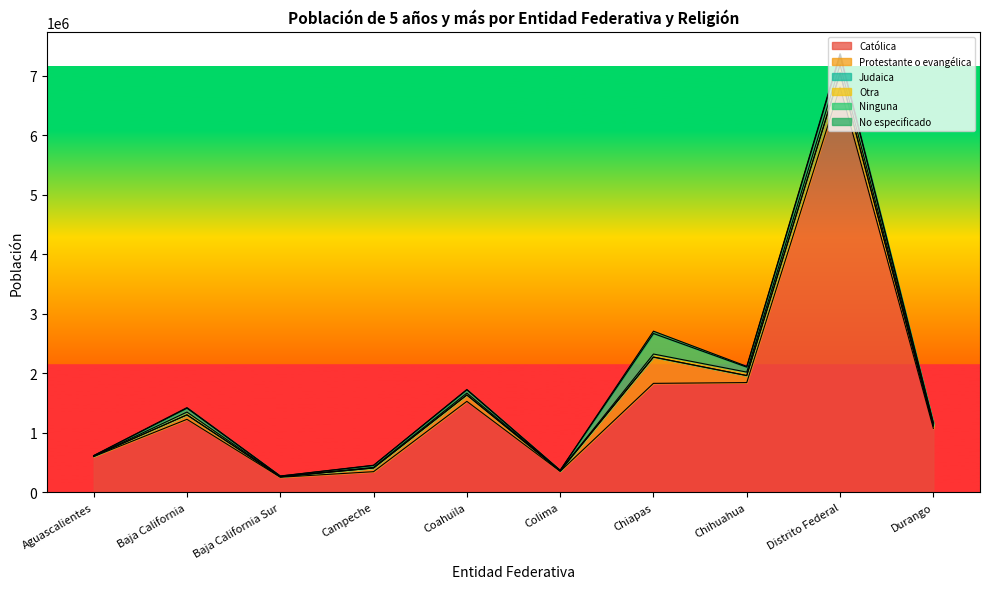

The value of Judaica at Chiapas is 1734. True or false?

False